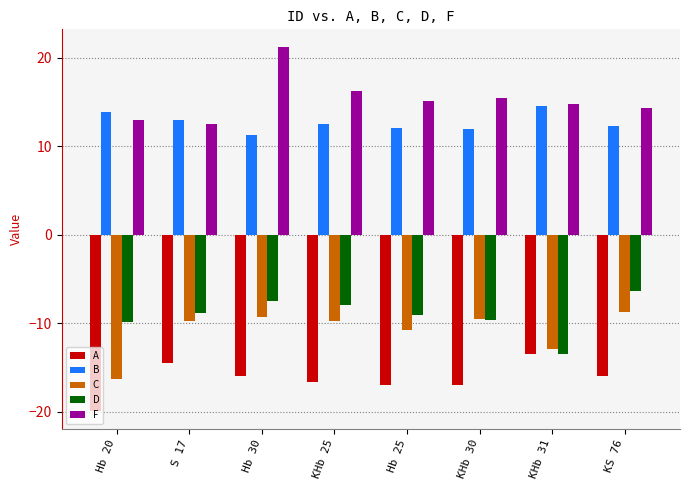

What is the total value across all series at KHb 25?

-5.7